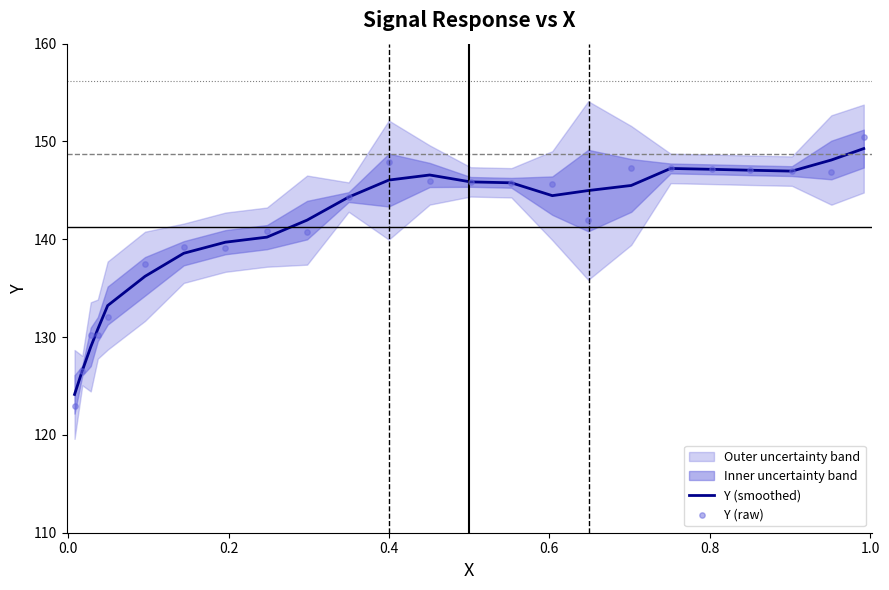

Which series has the largest Y range (max minus min)?

Y (raw)